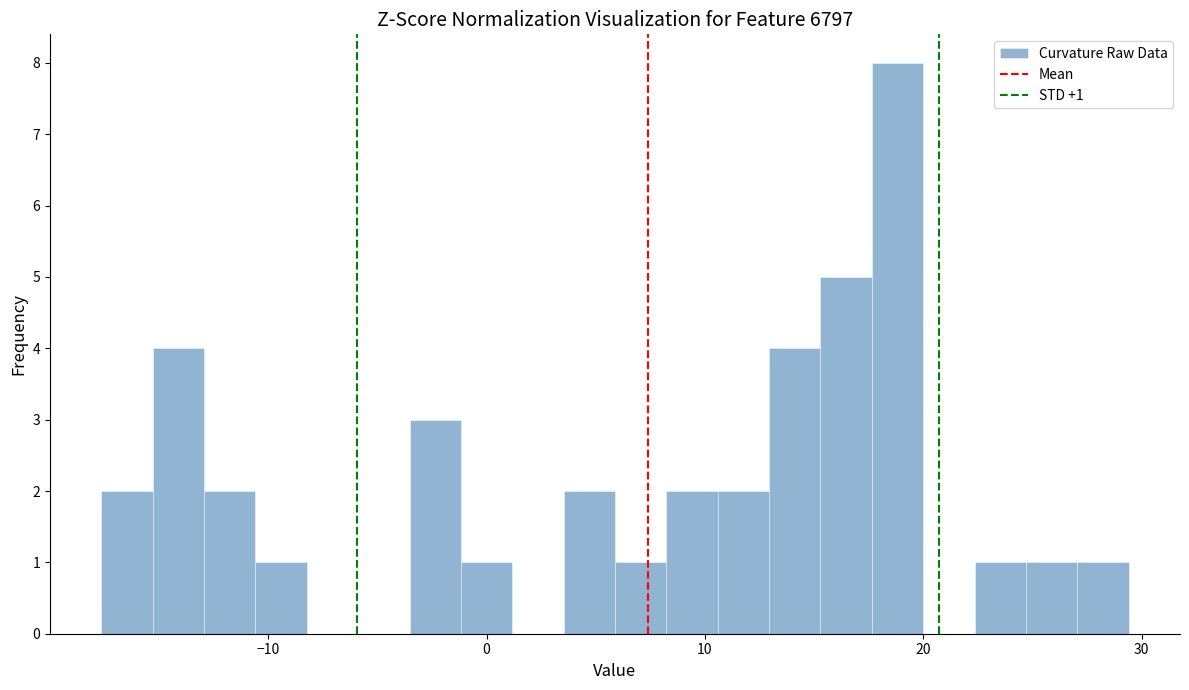

Around what value on the x-axis is the tallest bar? Give the approximate position of its centre, as read against the axis.

19